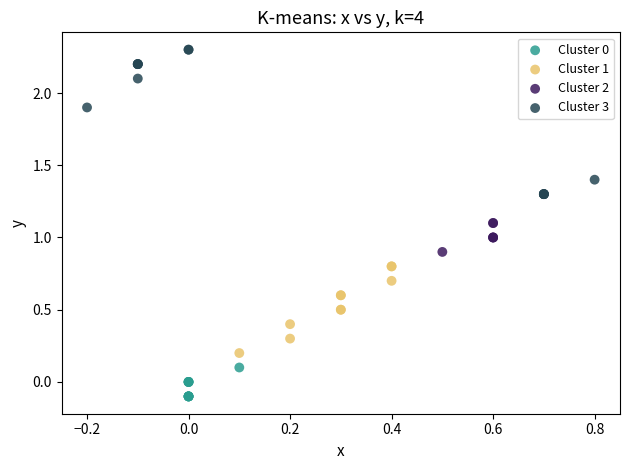

Which series reaches the minimum Y coordinate?

Cluster 0